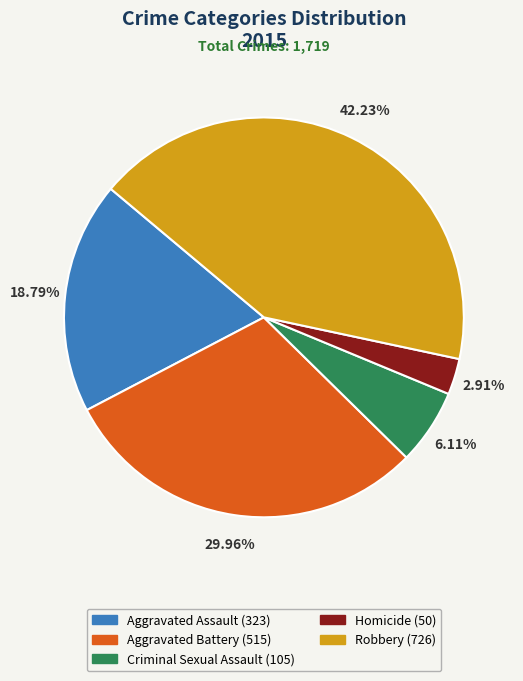

How much of the chart is everything except Criminal Sexual Assault?

93.9%